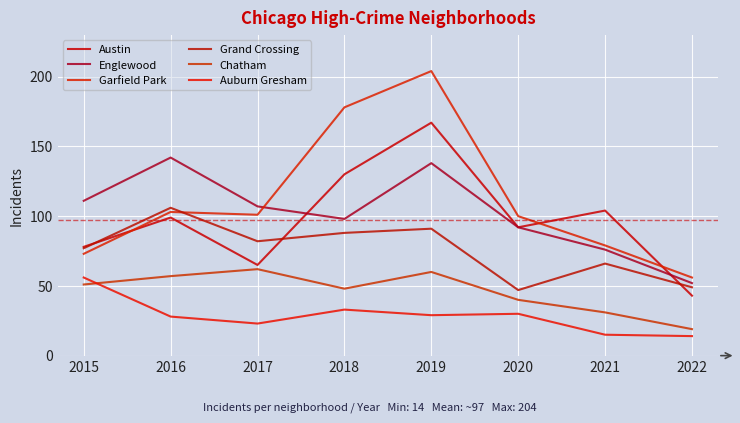

The value of Auburn Gresham at 2015 is 56. True or false?

True